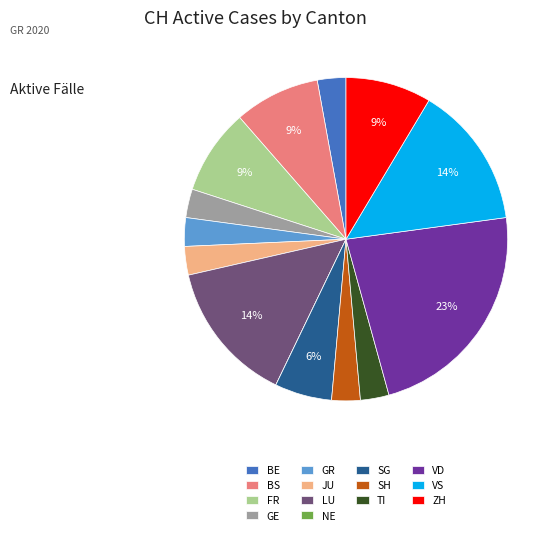

To the nearest percent, what percentage of the pie is BS?

9%